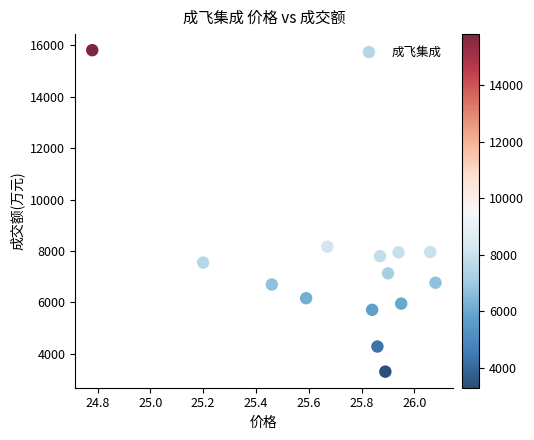

What Y value in the scatter plot is closest to 9556?

8165